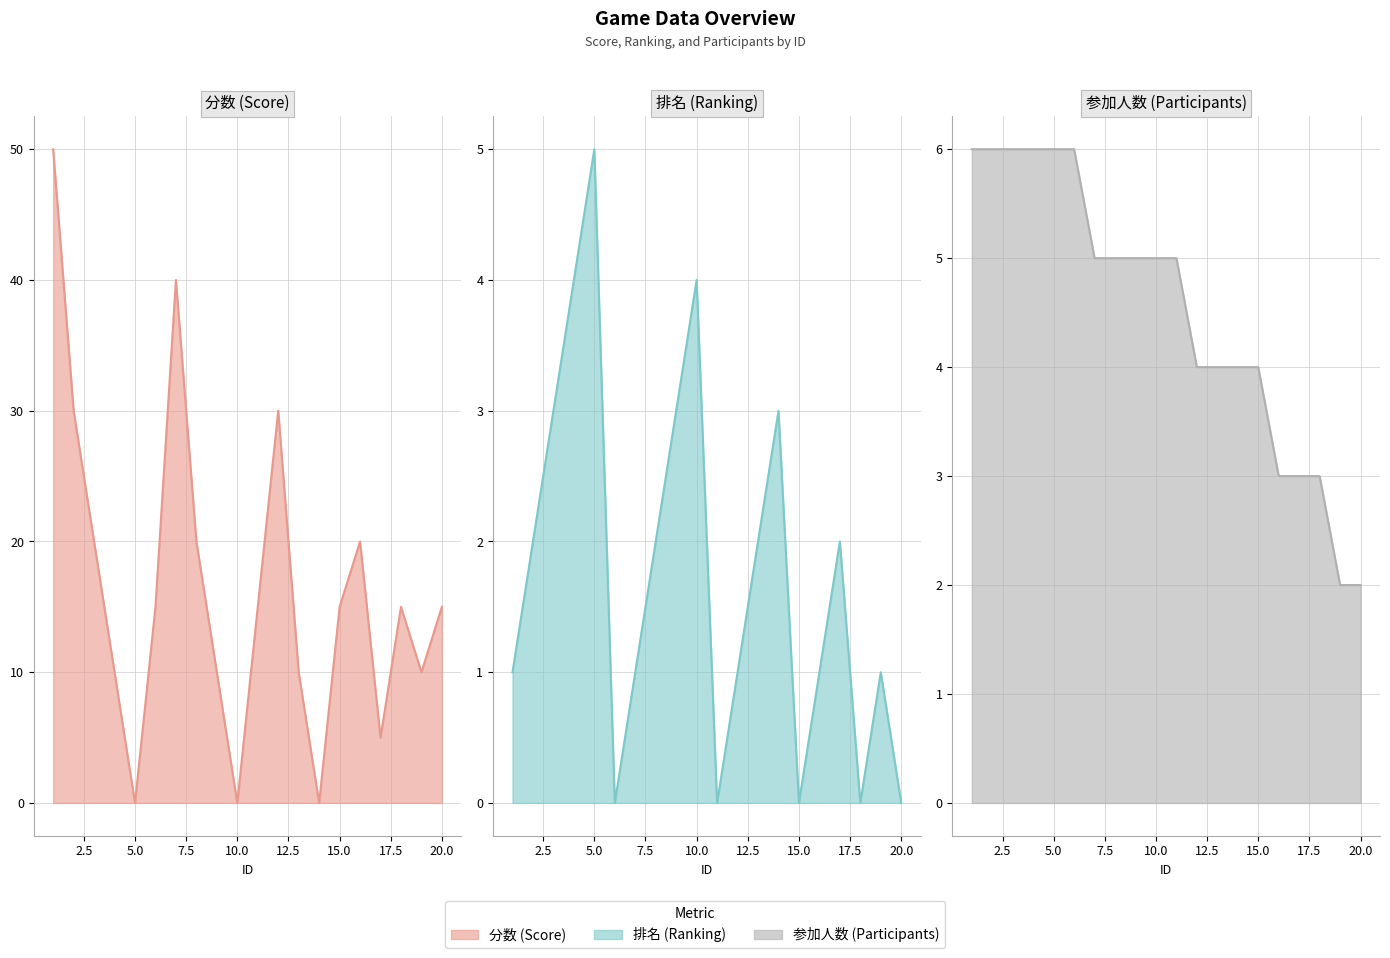

How many values in the 排名 line series are below 2?

10